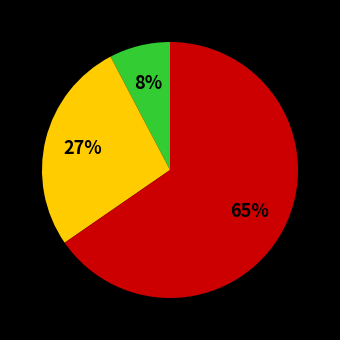

Count the number of slices in the pie.

3